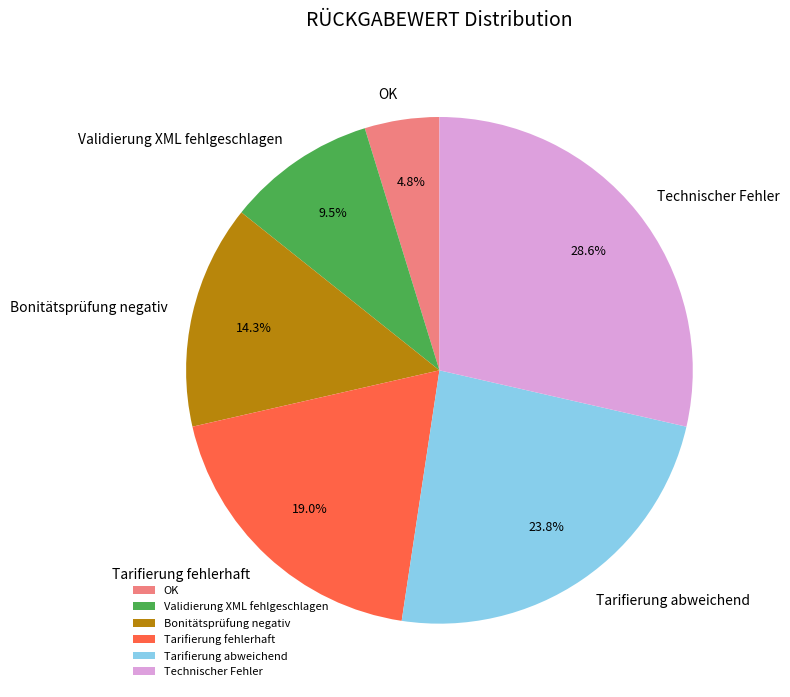

Which slice is the smallest?

OK